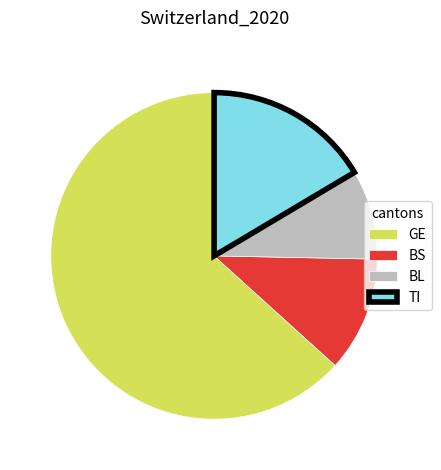

How many segments does this pie chart have?

4